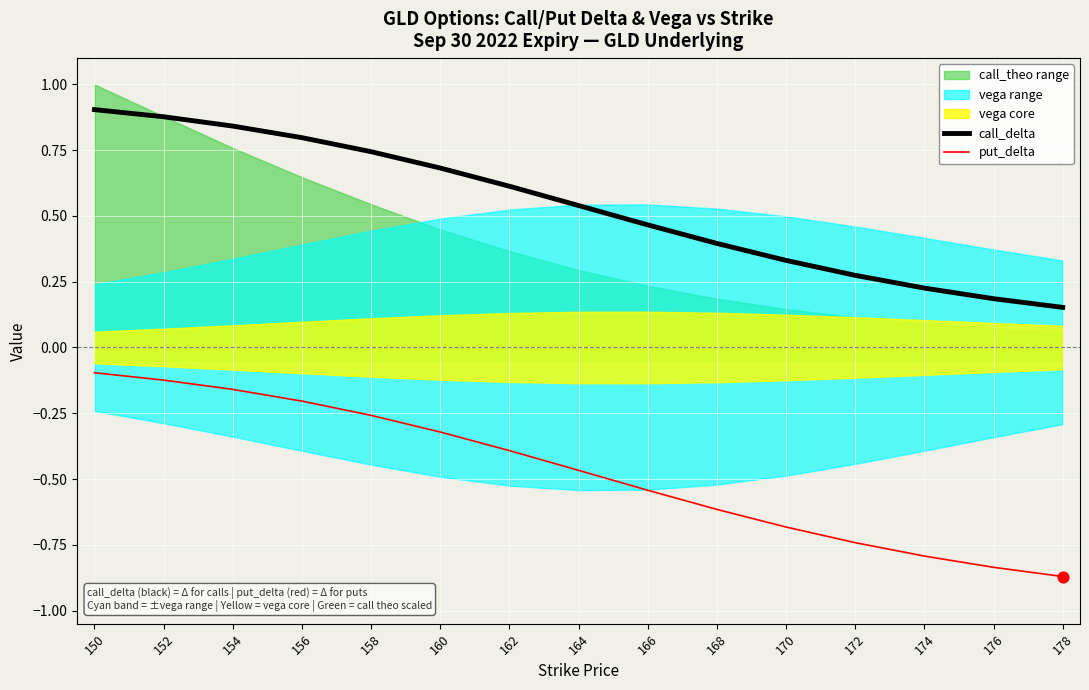

Which series has the largest total across all categories?

call_delta